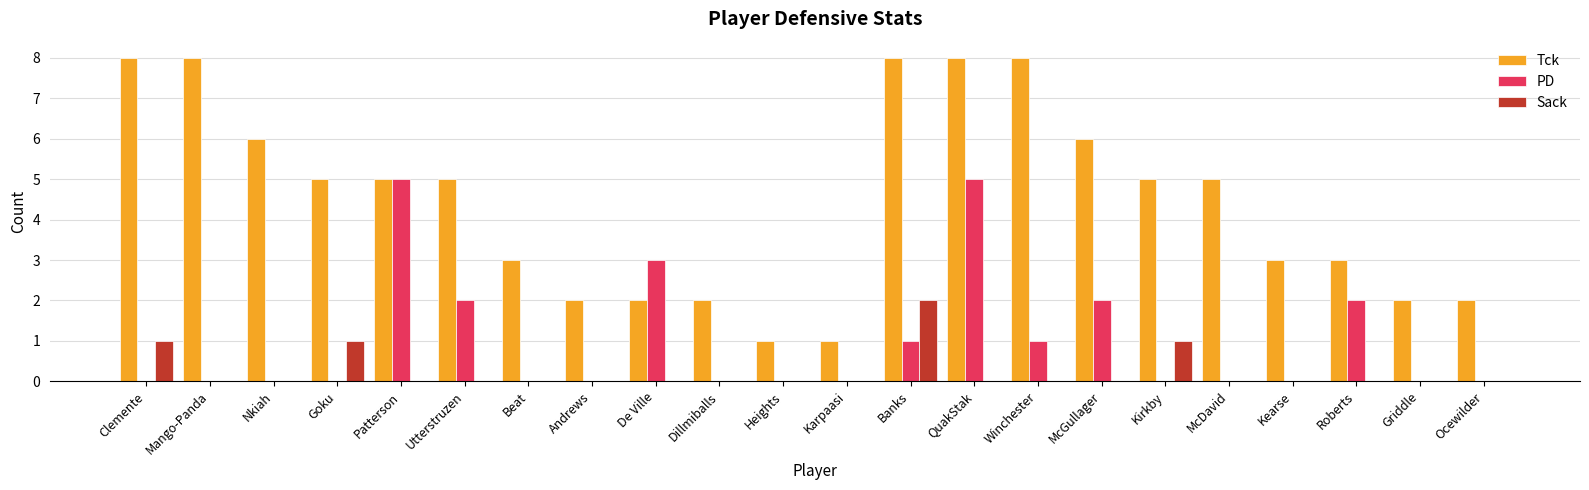

Is it true that Sack equals 0 at McDavid?

True